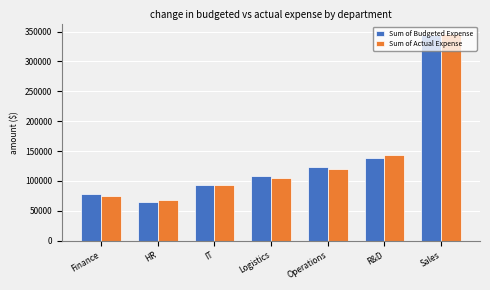

What is the maximum value shown in the chart?

346000